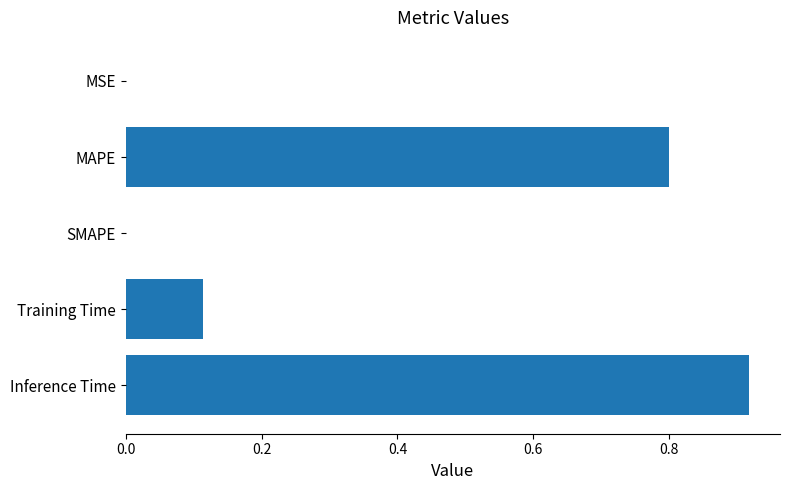

Is it true that the value at SMAPE is -0.6?

False